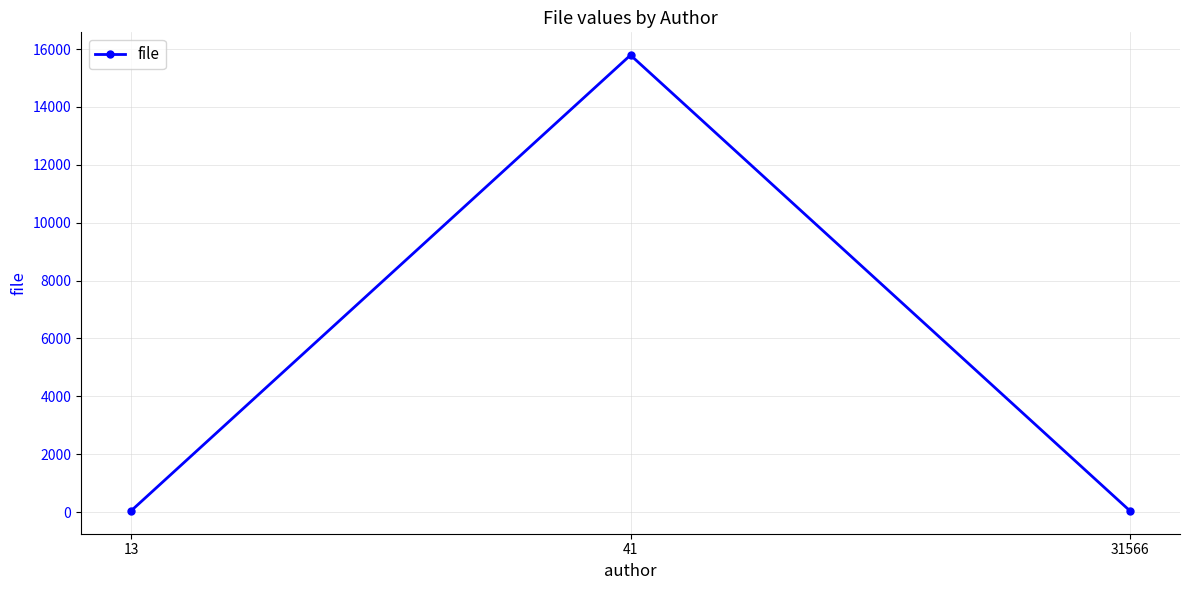

The value at 41 is 15789.2. True or false?

True